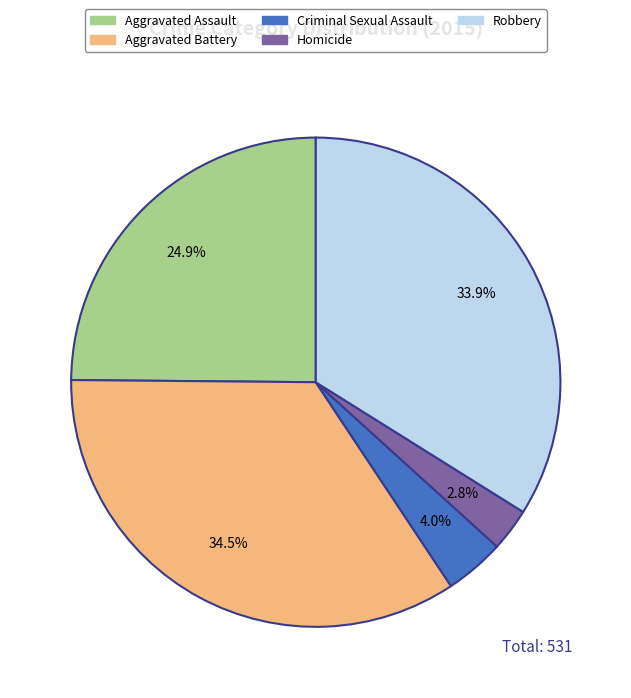

To the nearest percent, what is the combined percentage of Aggravated Battery and Criminal Sexual Assault?

38%